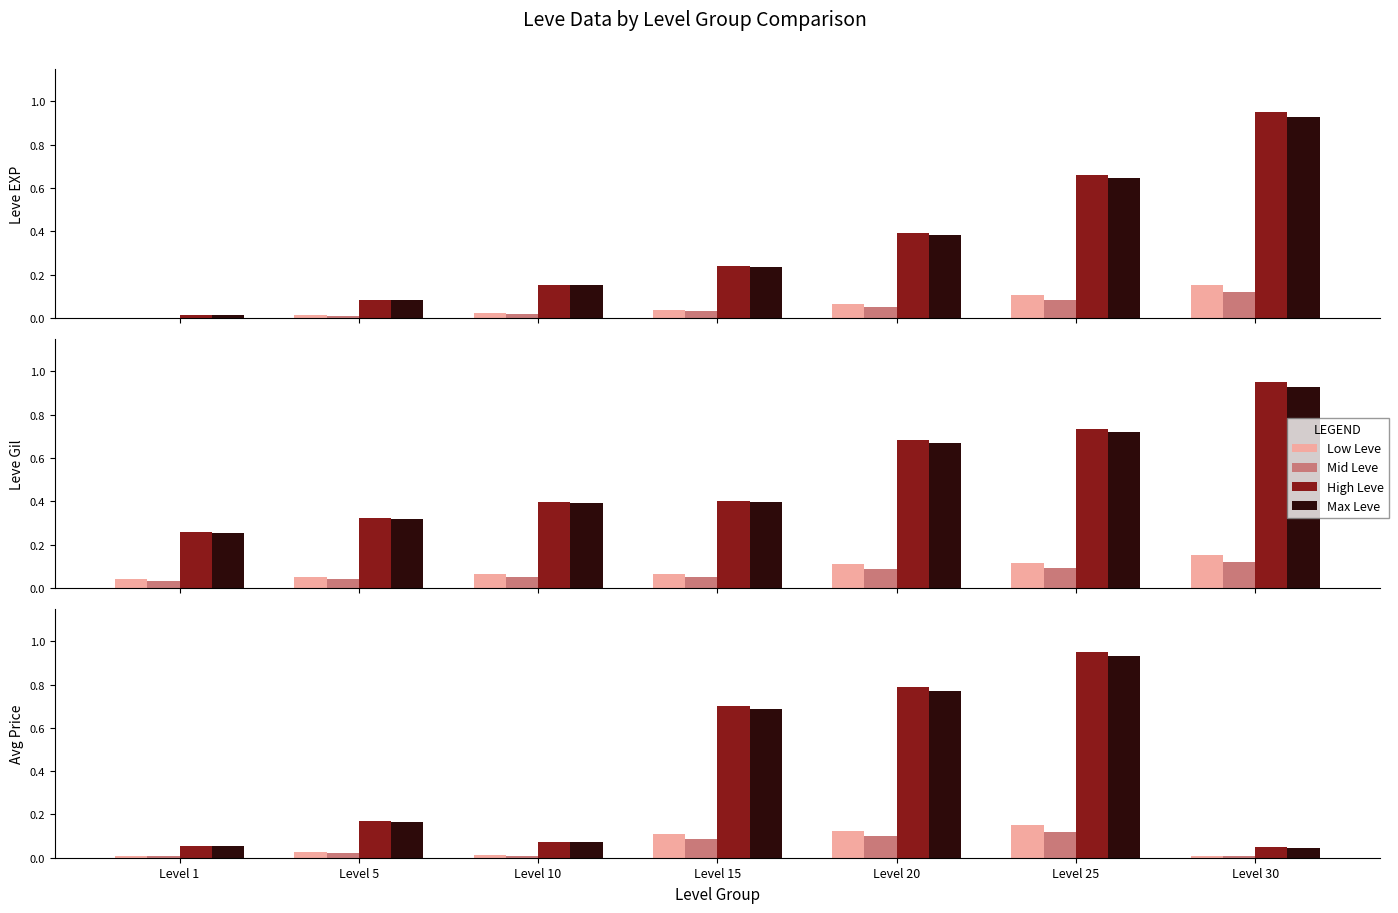

Count the number of data series in this chart.

4